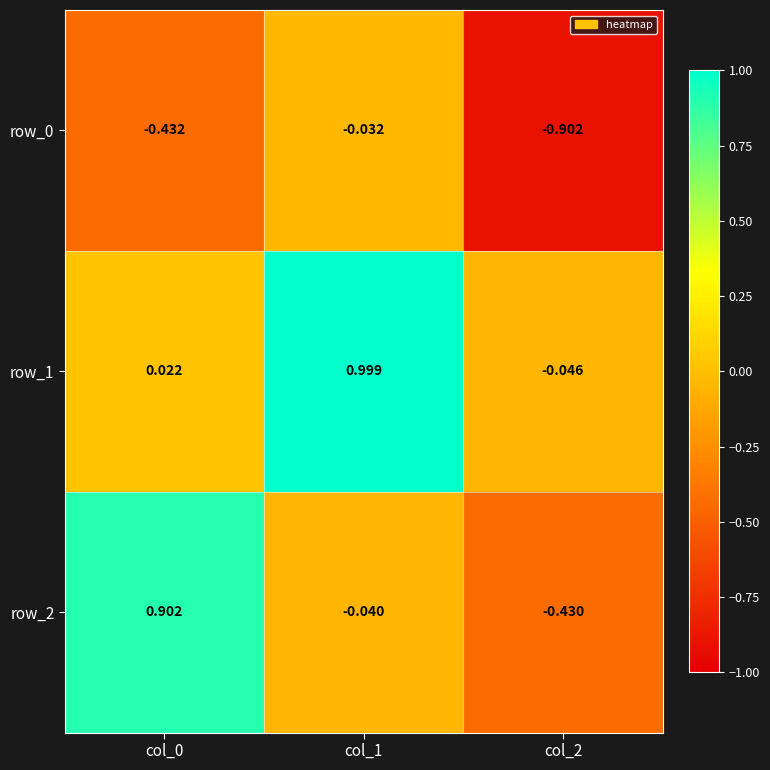

Which series has the largest total across all categories?

row_1